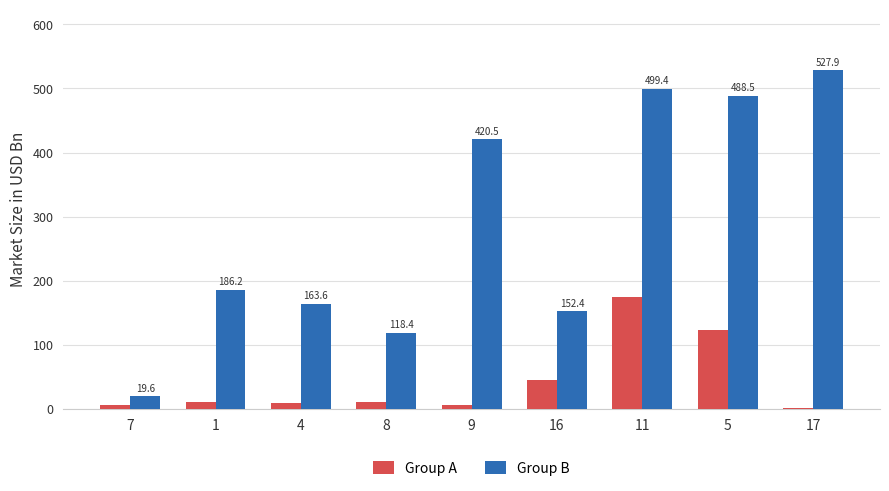

The value of Group A at 8 is 11.0. True or false?

True